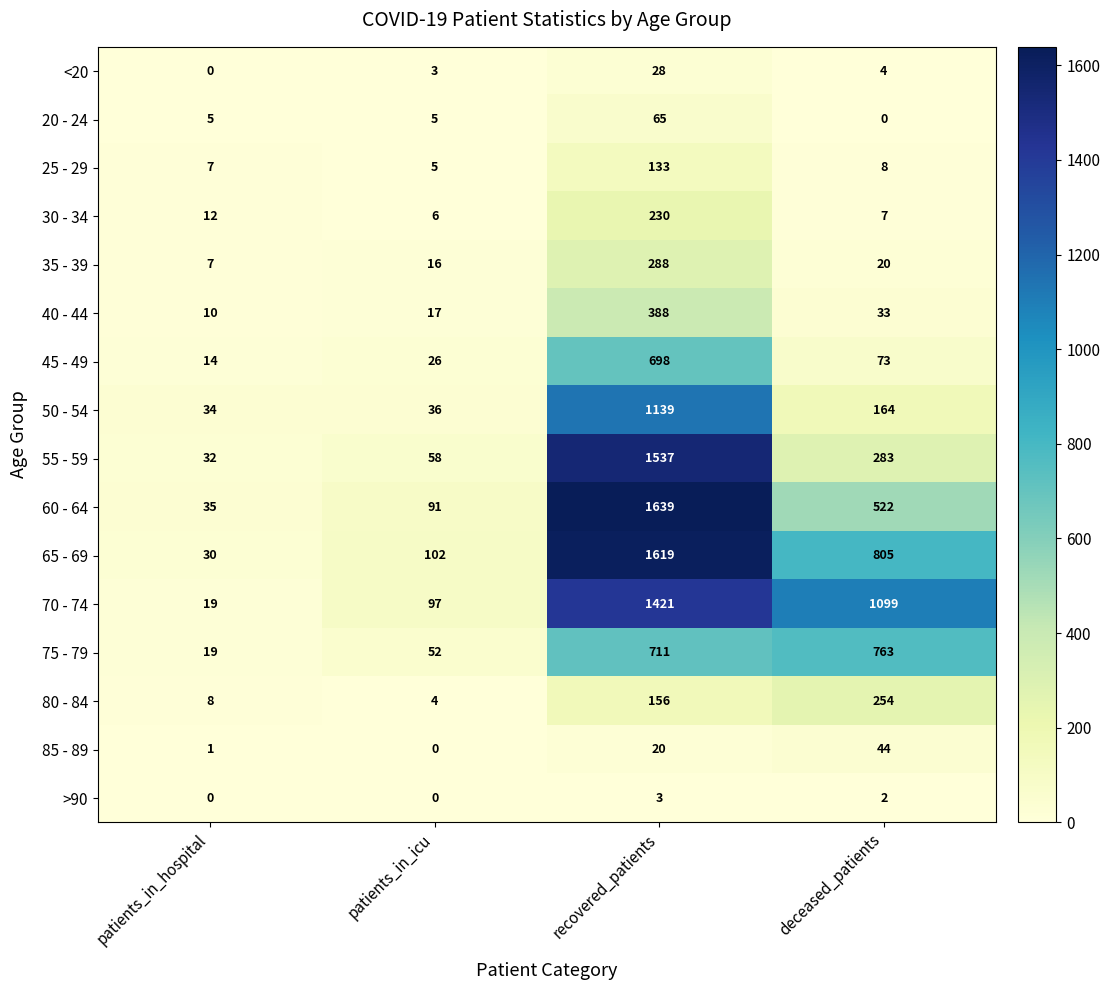

Which category has the highest value across all series?

recovered_patients